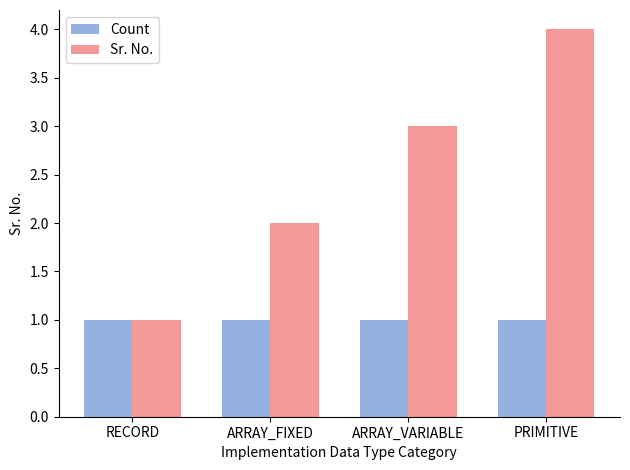

What is the greatest value displayed?

4